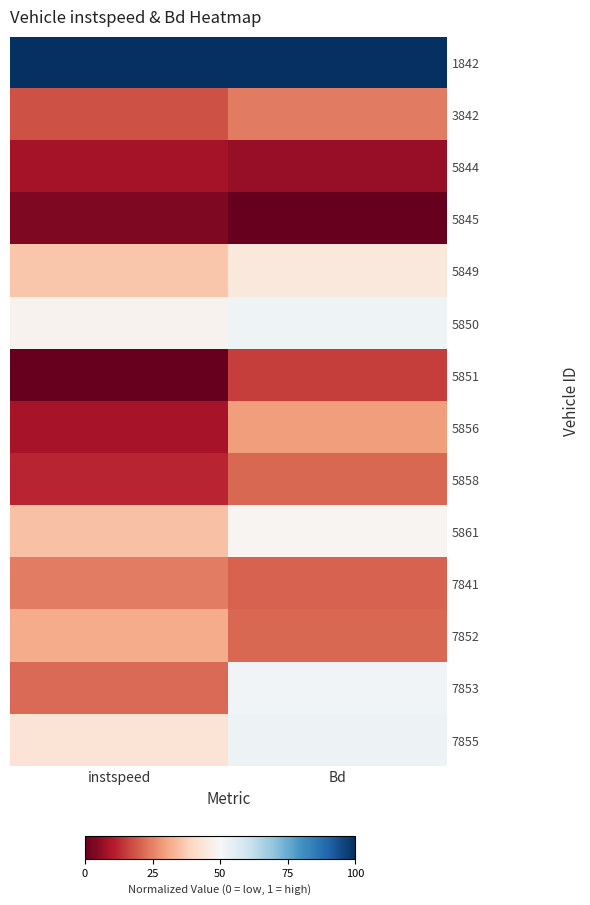

What is the difference between the highest and lowest values at instspeed?

1.0